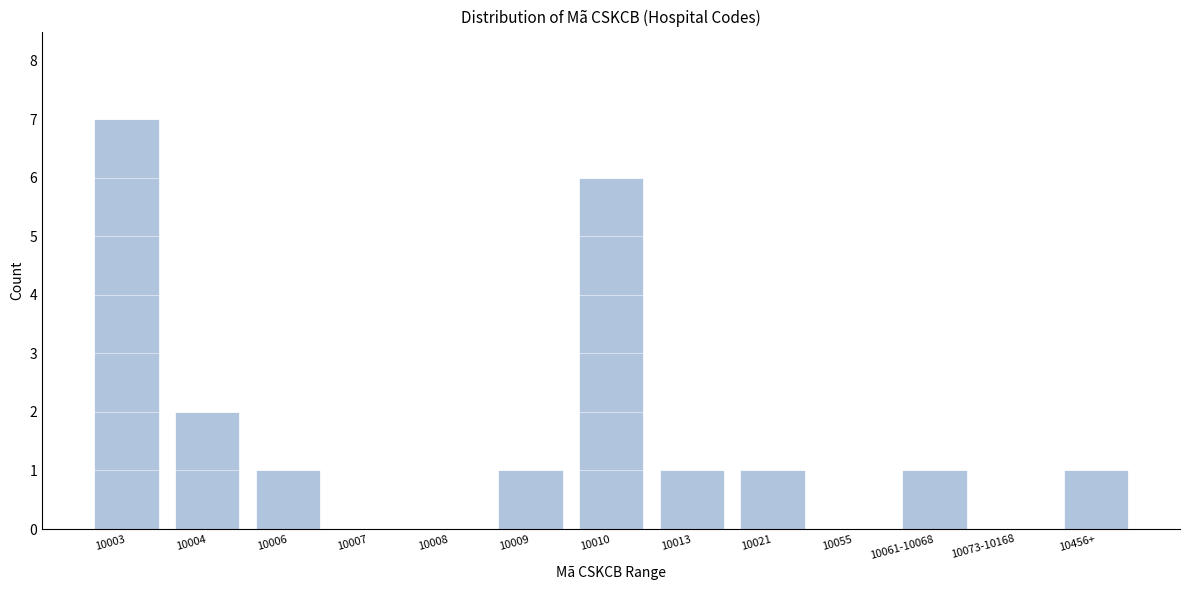

Reading left to right, transcribe all the data shown in this chart.

10003=7	10004=2	10006=1	10007=0	10008=0	10009=1	10010=6	10013=1	10021=1	10055=0	10061-10068=1	10073-10168=0	10456+=1